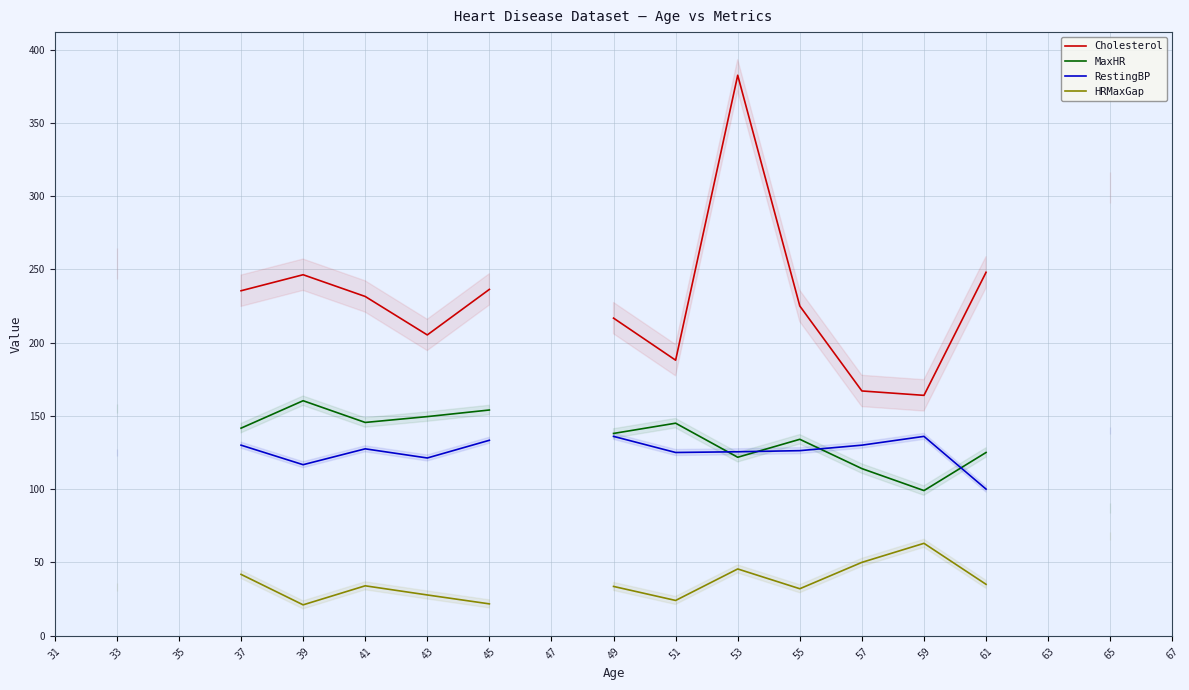

Does the chart display data point markers on the line(s)?

No